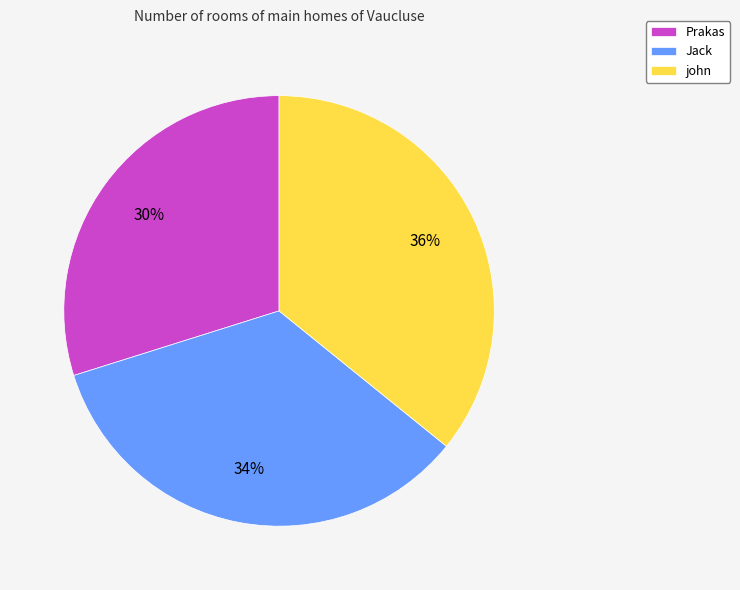

Rank the categories by value from lowest to highest.

Prakas, Jack, john